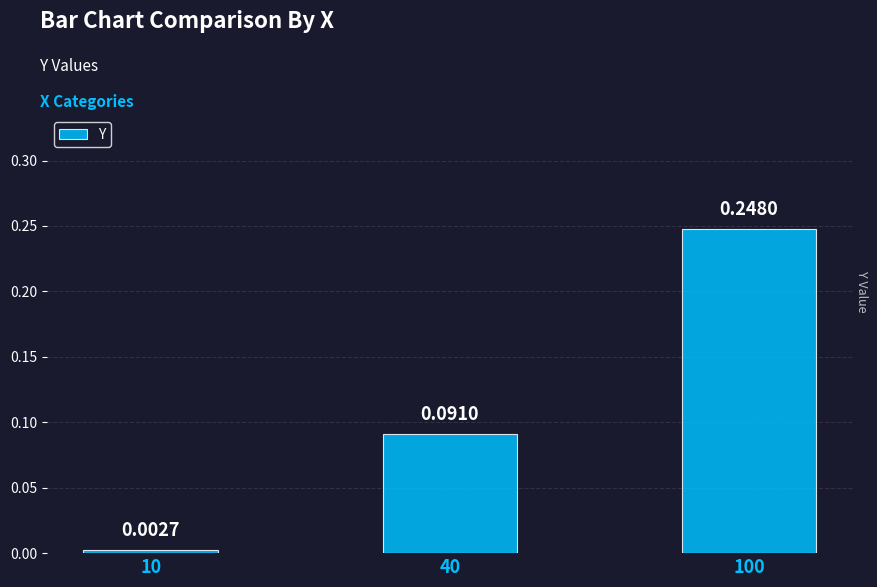

The value at 100 is 0.4. True or false?

False